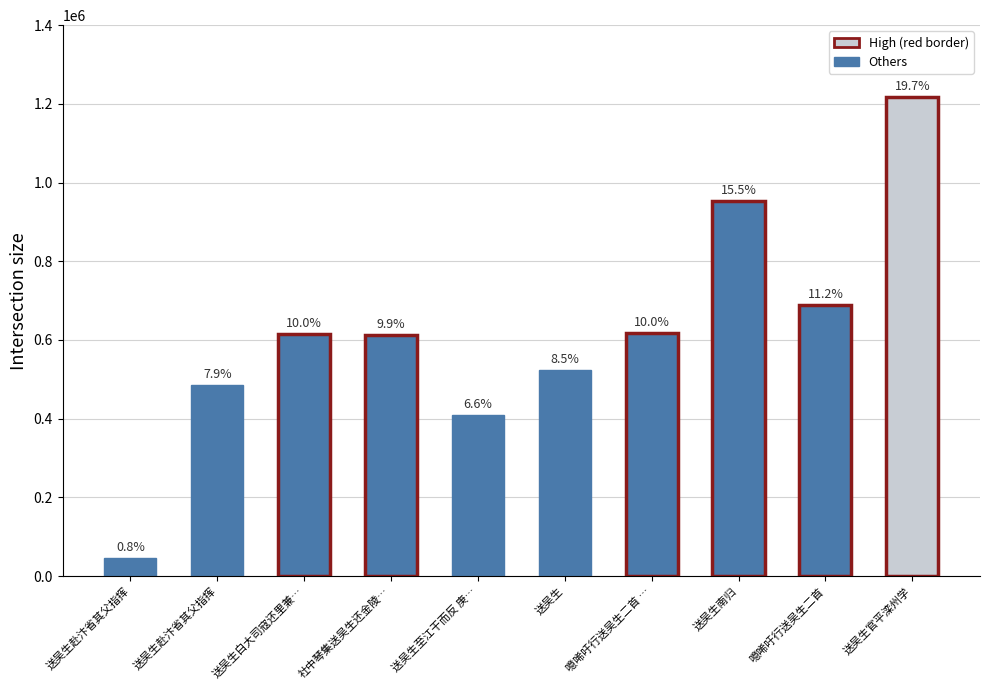

How many bars are there in total?

10